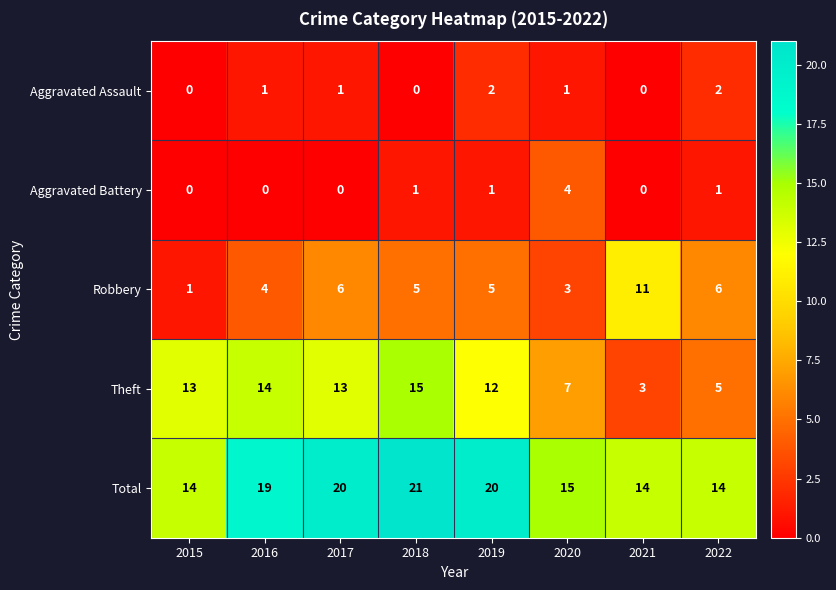

The Aggravated Battery series shows 1 at 2019. True or false?

True